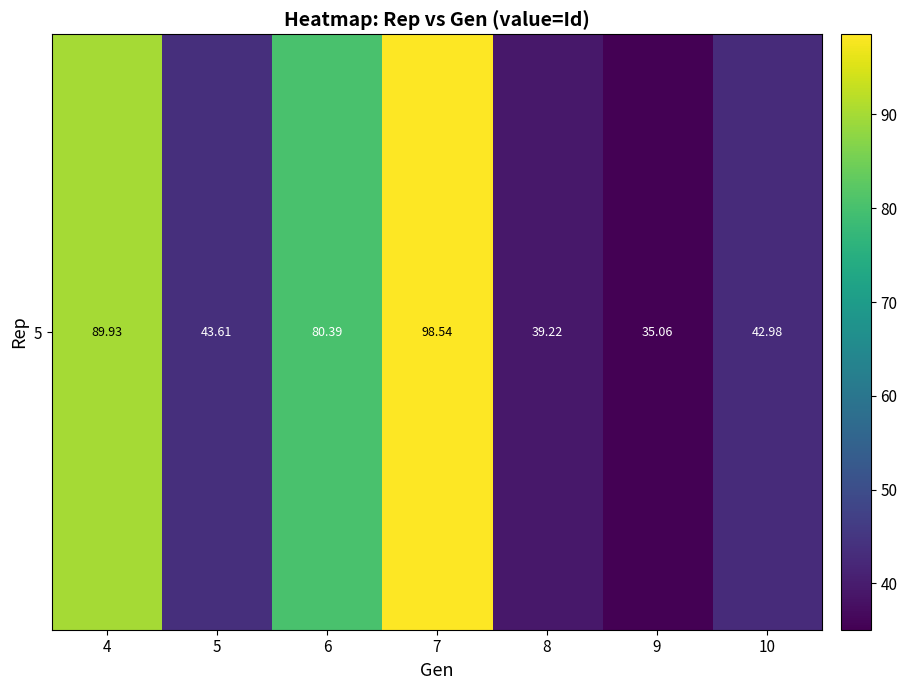

What is the smallest value displayed?

35.1